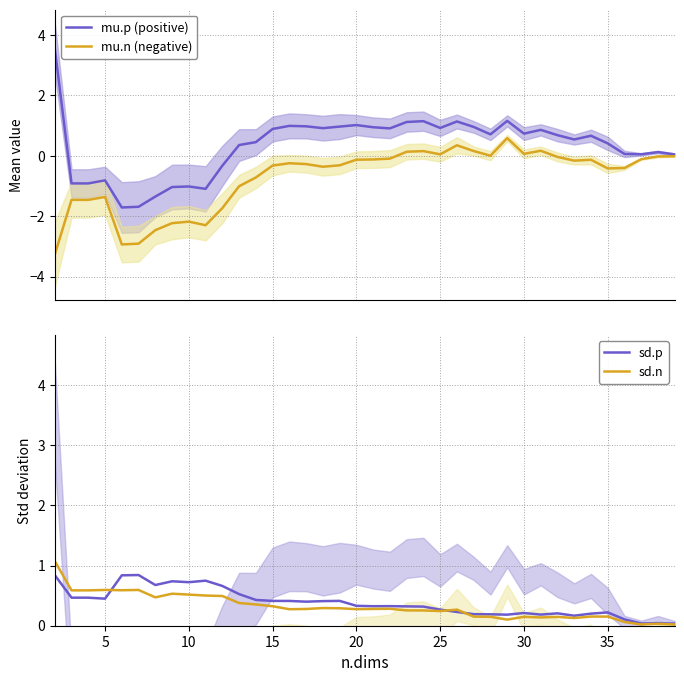

How many times do mu.n (negative) and sd.p cross each other?

4